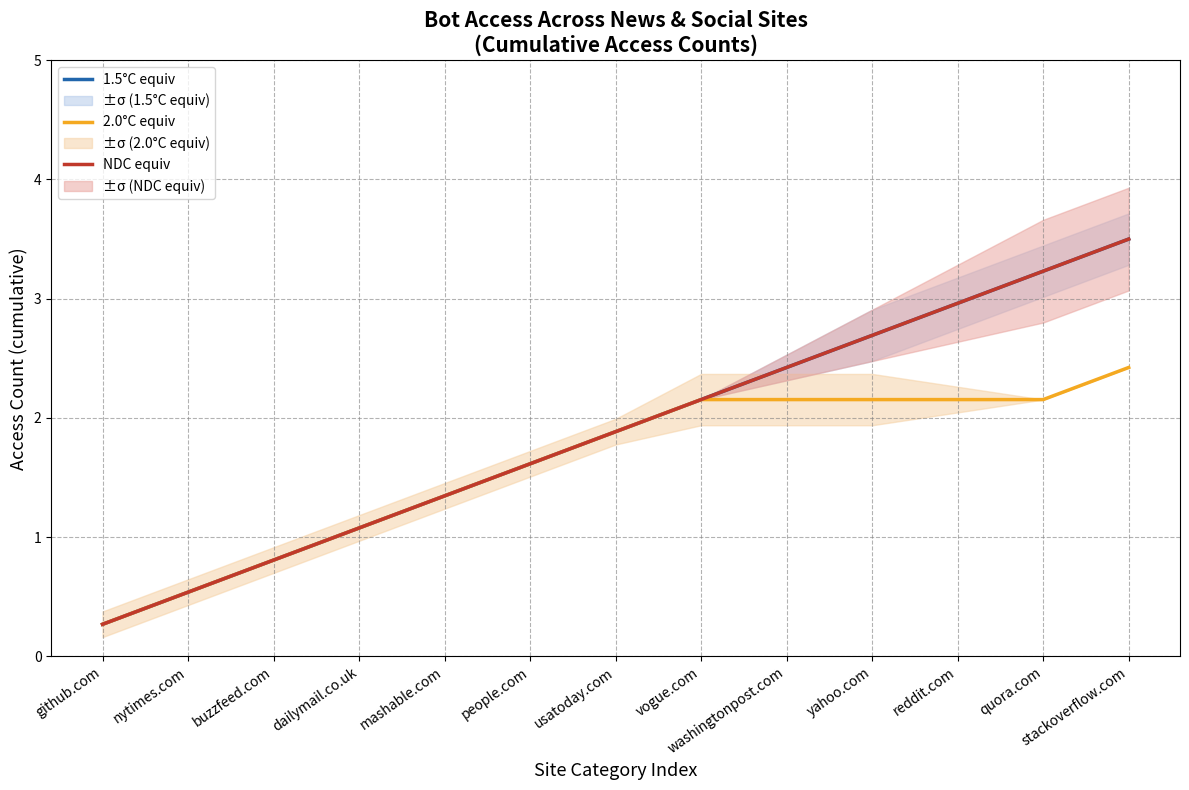

What is the difference between the 1.5°C equiv values at mashable.com and stackoverflow.com?

2.2